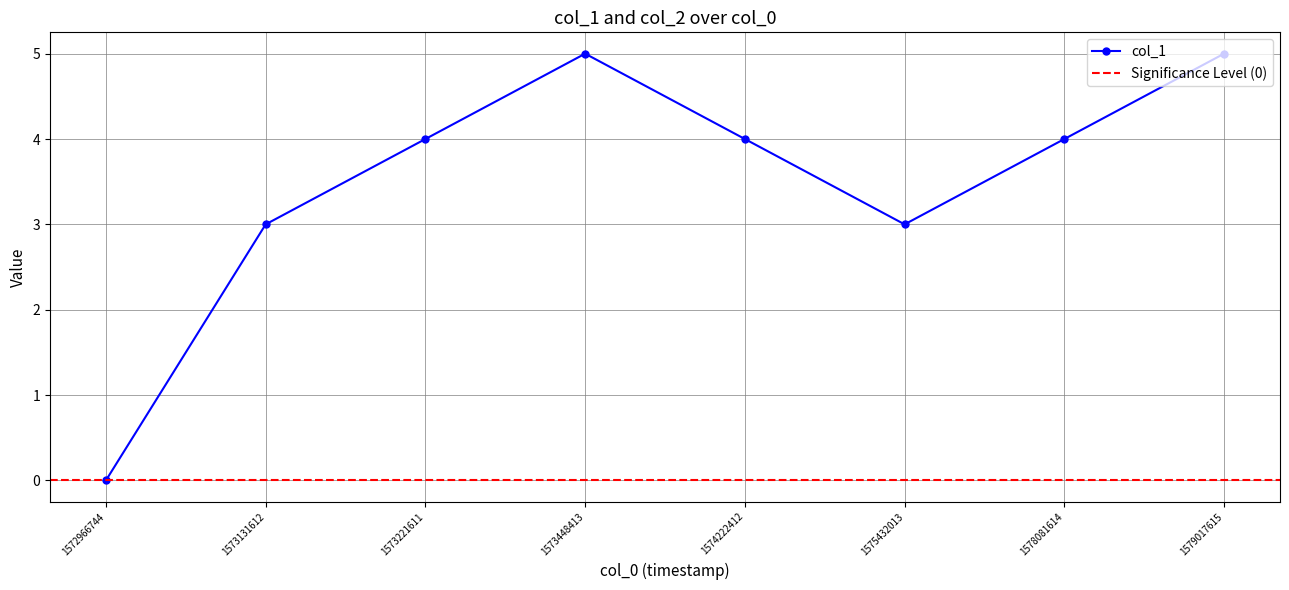

Between 1573448413 and 1579017615, which is larger?

1573448413